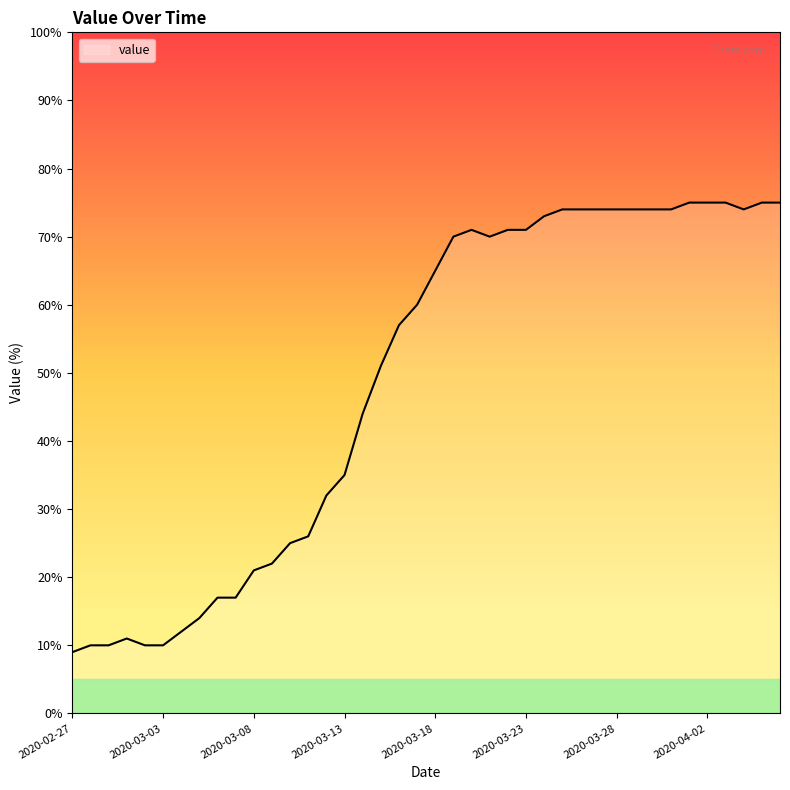

What is the smallest value displayed?

9